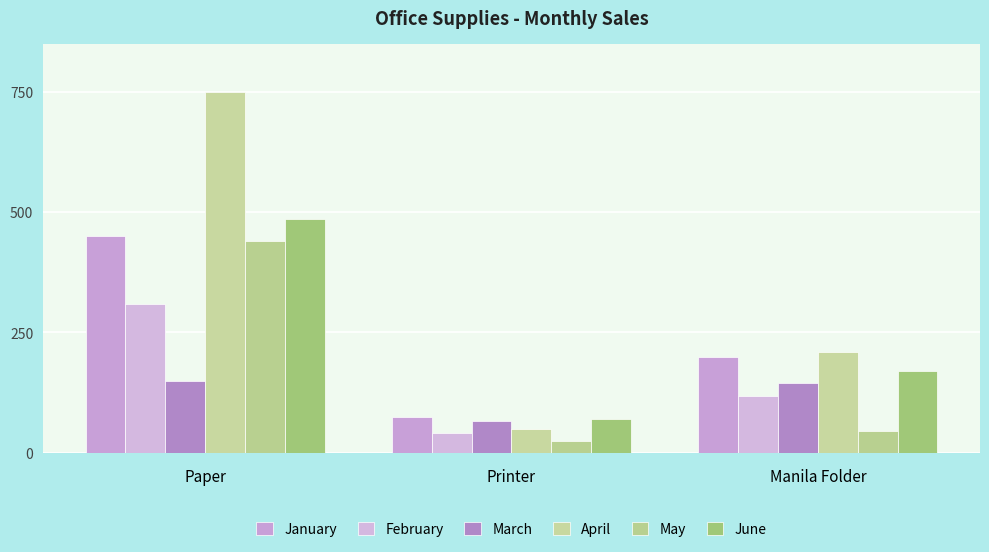

Is it true that January equals 200 at Manila Folder?

True